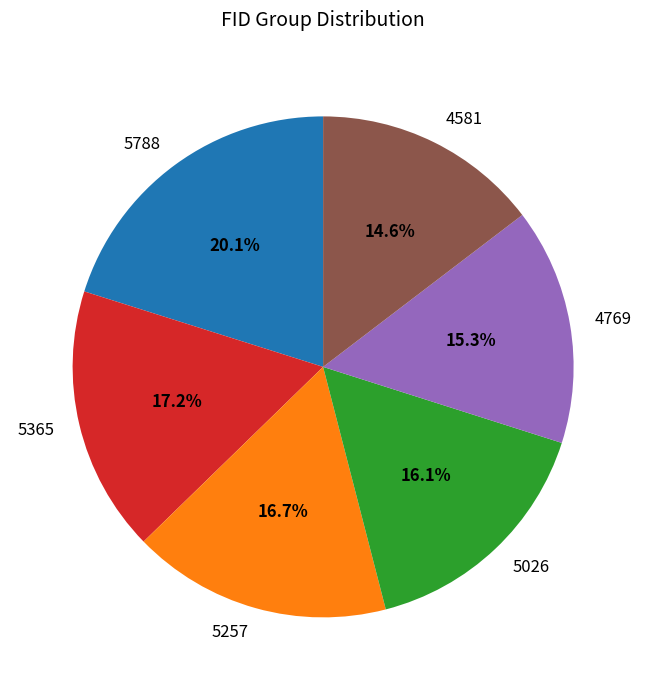

Which slice is the smallest?

4581